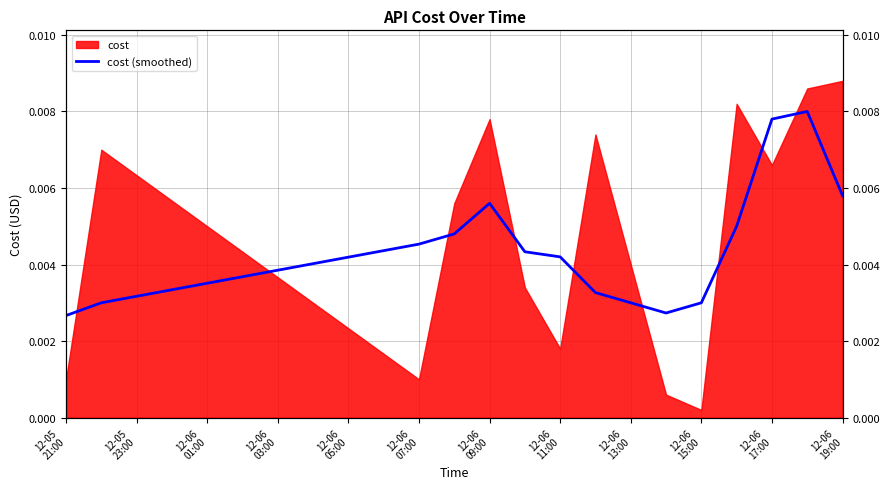

True or false: there are more than 0 points higher than both neighbors.

True